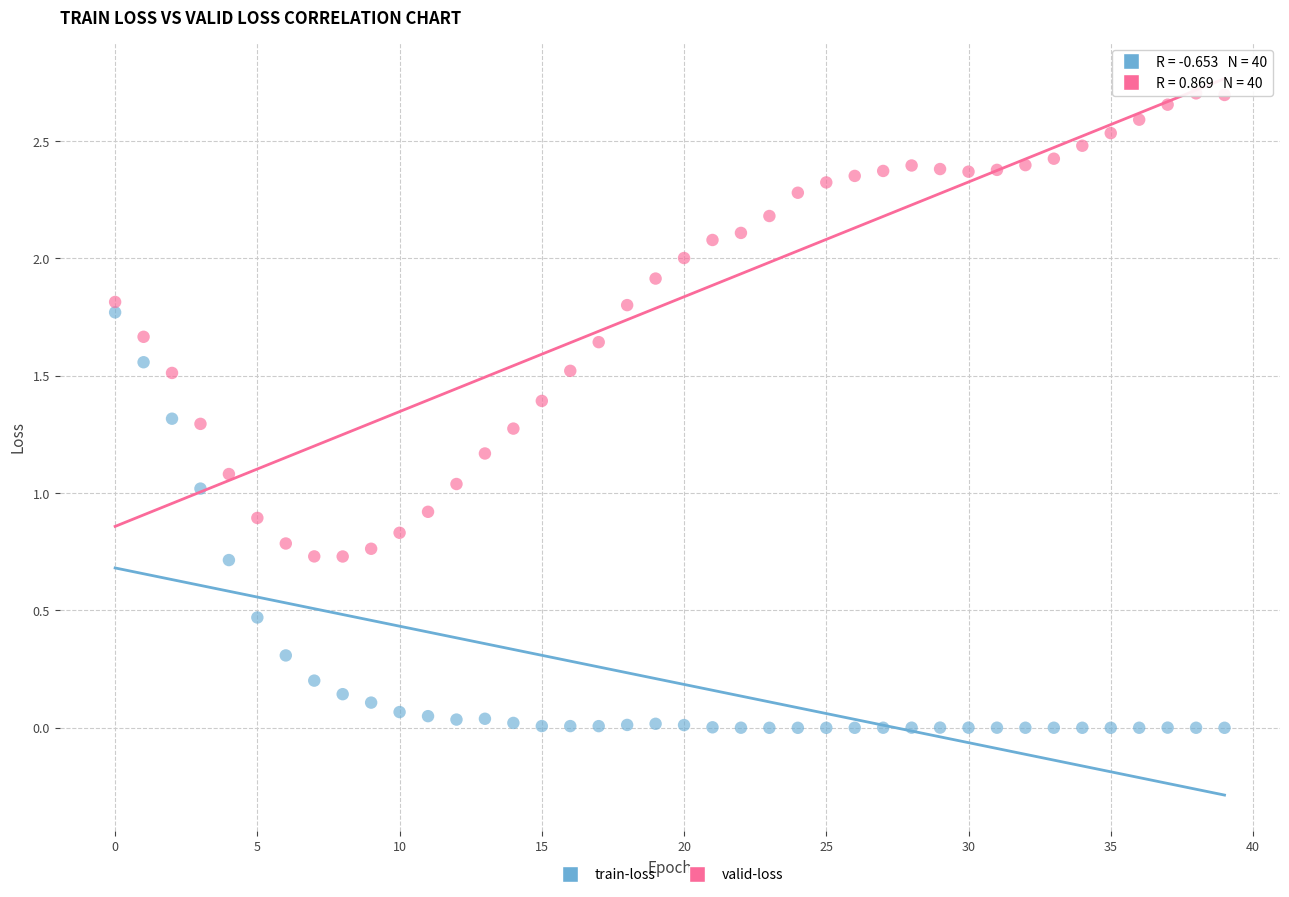

What are all the series names shown in the legend?

train-loss, valid-loss